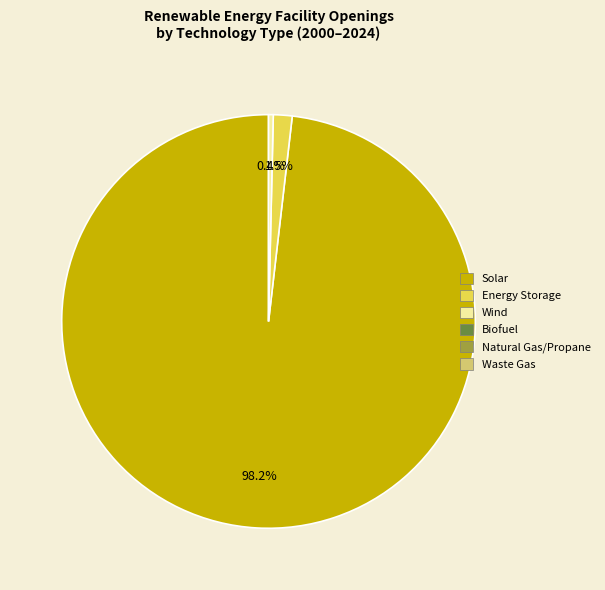

Does any single category account for the majority?

Yes